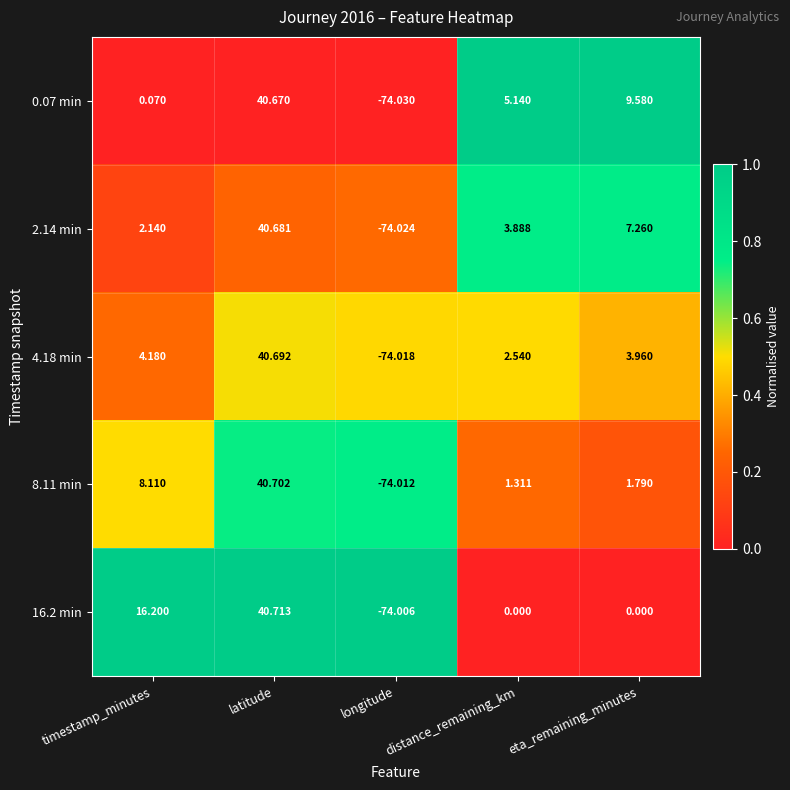

Is the value of 2.14 min at timestamp_minutes greater than the value of 0.07 min at latitude?

No